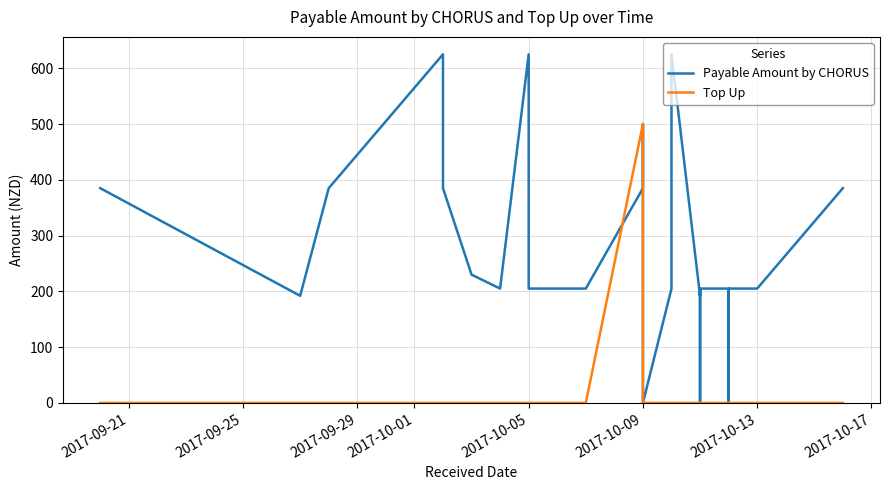

At which category is the sum across all series the highest?

2017-10-09